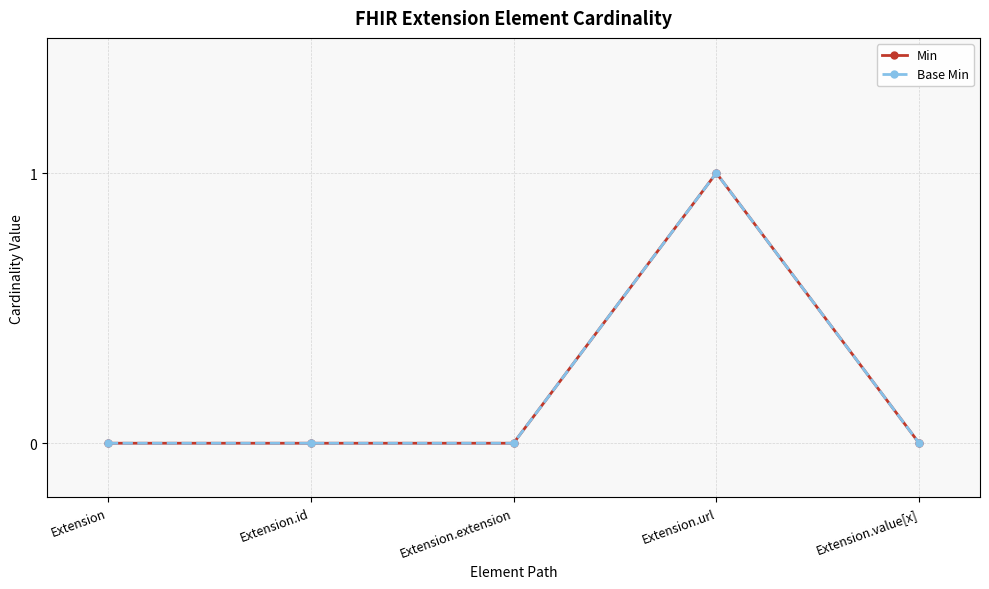

How many Base Min values are between 0 and 1?

5